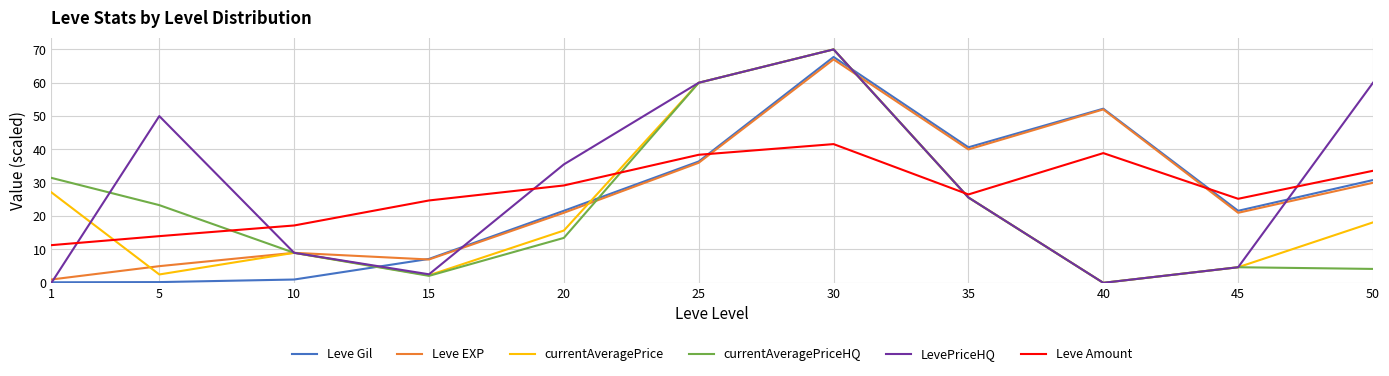

The value of LevePriceHQ at 15 is 2.6. True or false?

True